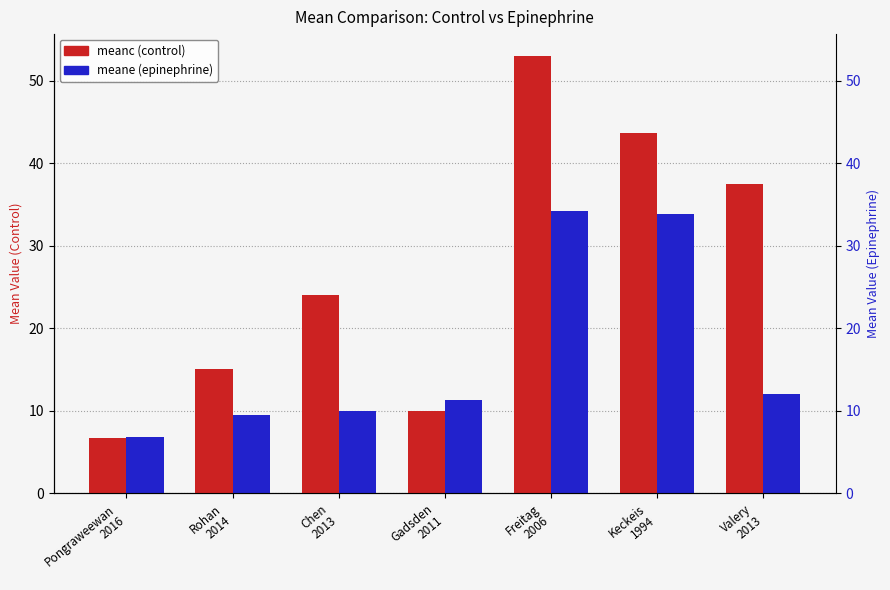

Is the value of meanc at Gadsden
2011 greater than the value of meane at Freitag
2006?

No